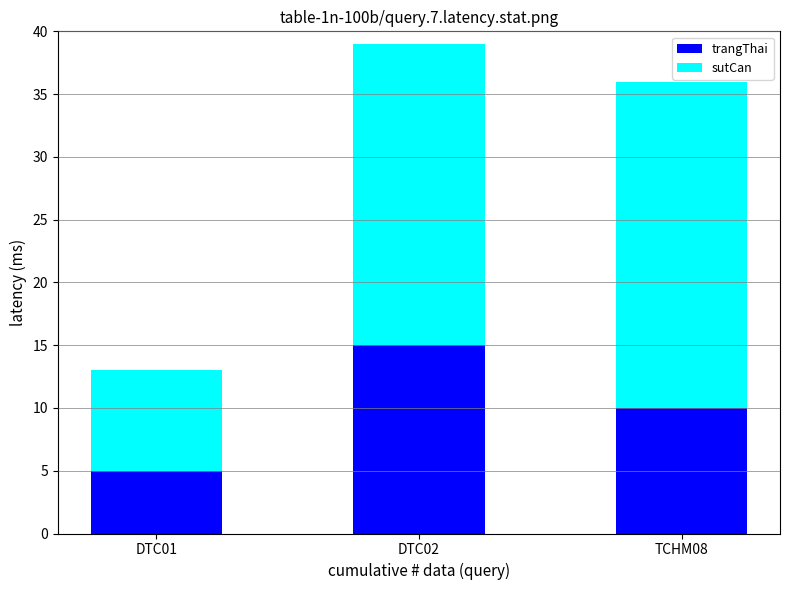

Reading right to left, list the values for the trangThai series.

10	15	5